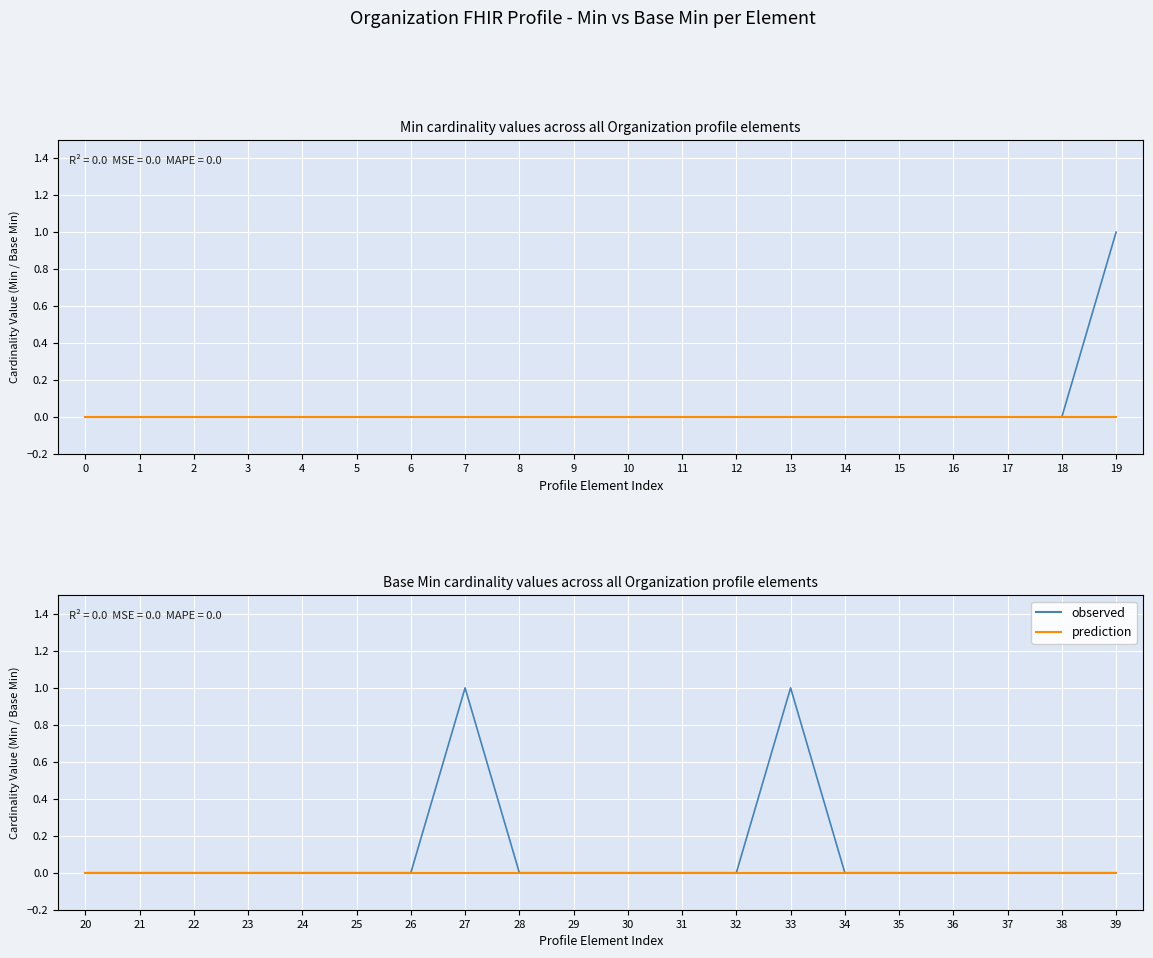

Rank the series at 21 from lowest to highest value.

Min, Base Min